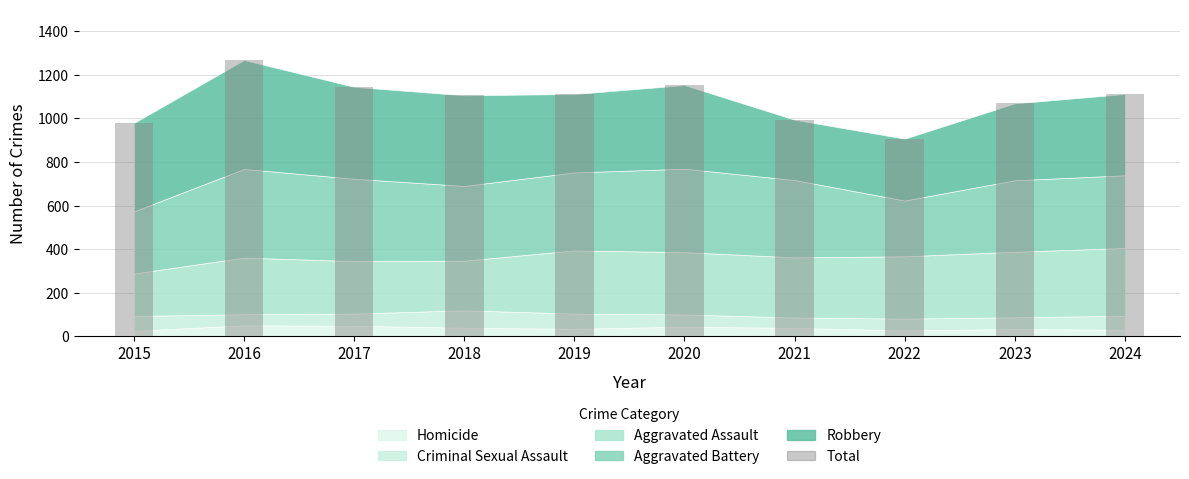

What is the approximate value at 2019, to the nearest 10?

1110